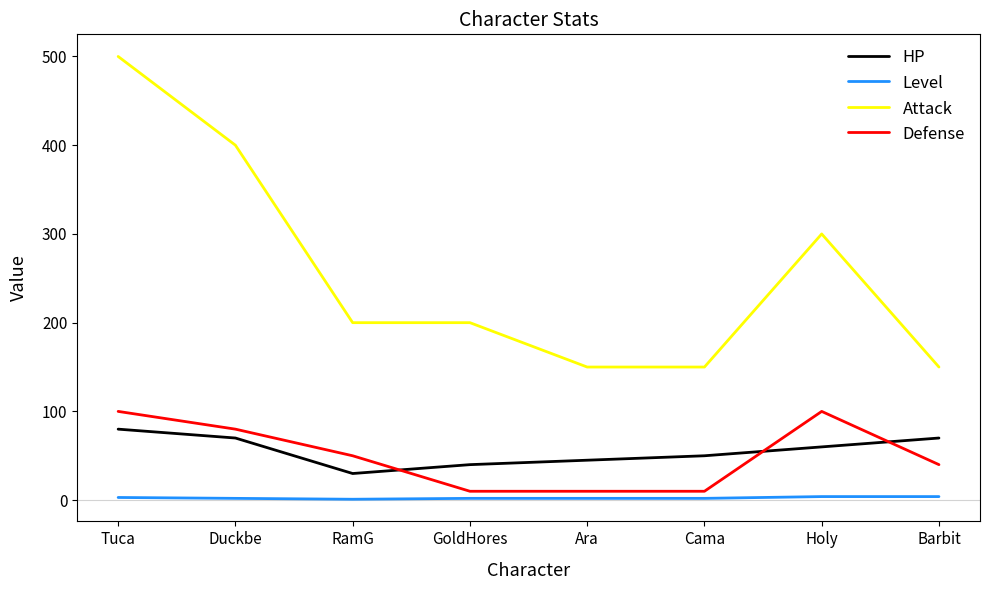

At which category is the sum across all series the highest?

Tuca